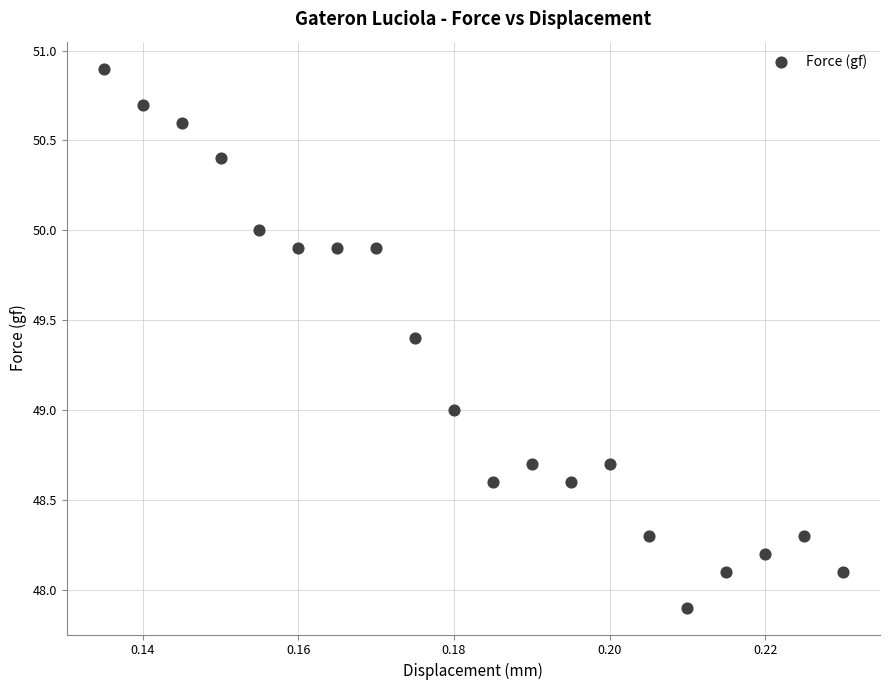

What is the range of Y values (max minus min)?

3.0